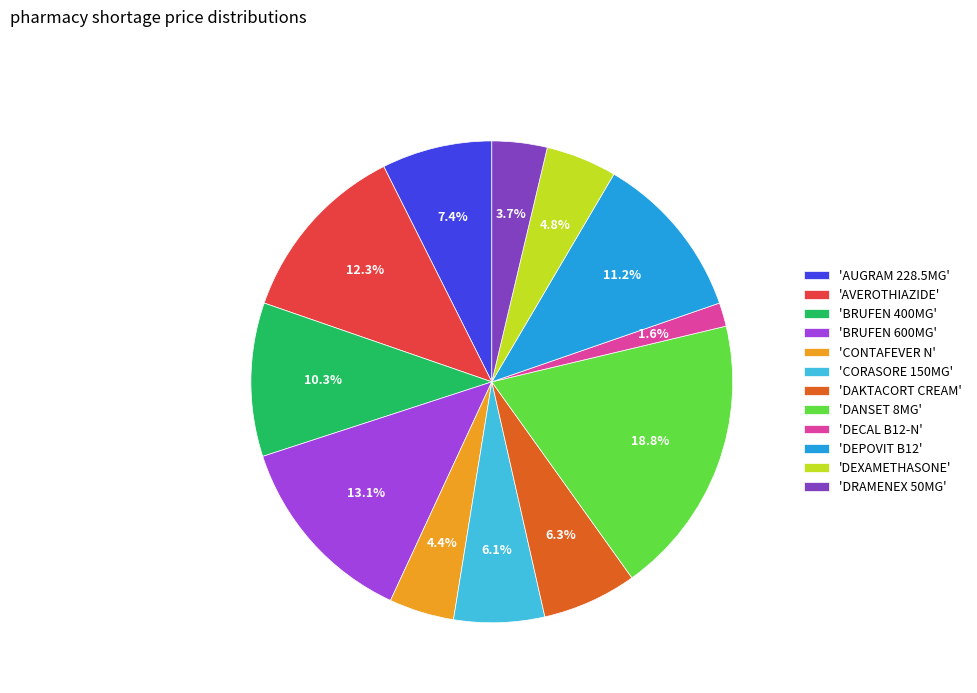

Combined, do 'DRAMENEX 50MG' and 'CONTAFEVER N' account for over 50%?

No